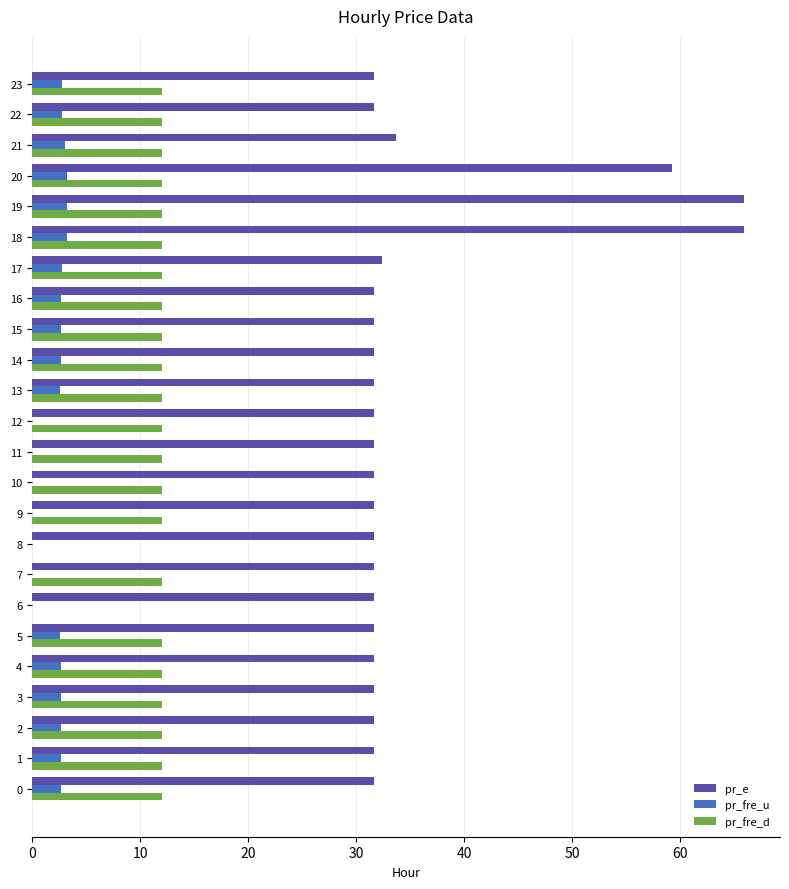

Is it true that pr_fre_d equals 12.0 at 21?

True